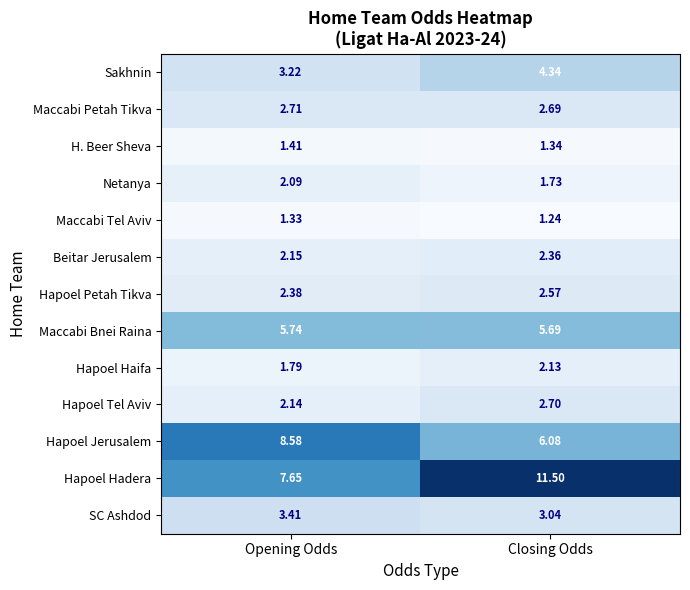

Which series has the largest range (max minus min)?

Hapoel Hadera